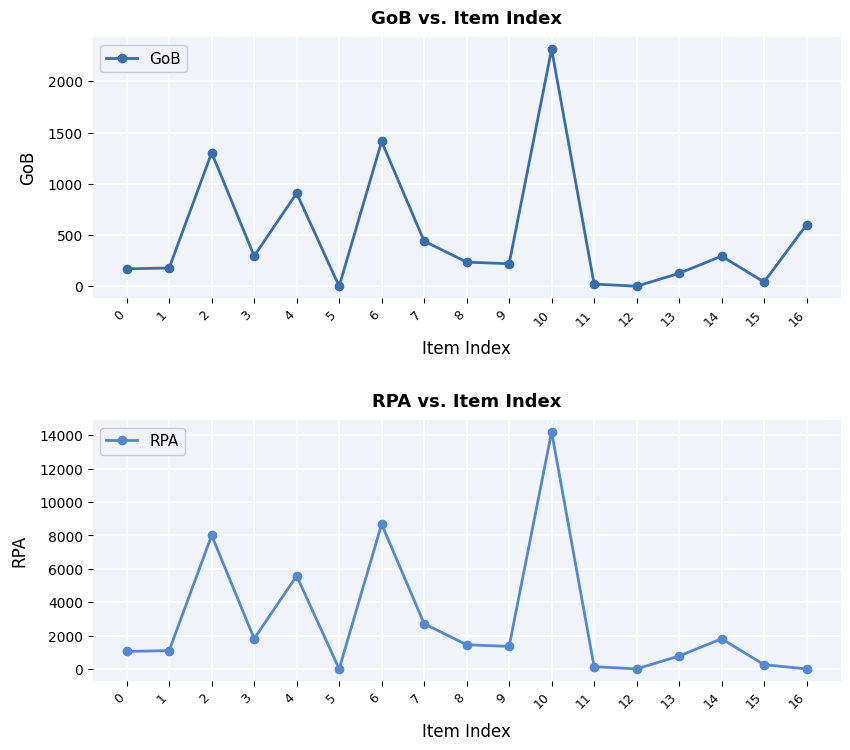

What is the difference between the second highest and minimum values in the GoB series?

1412.8